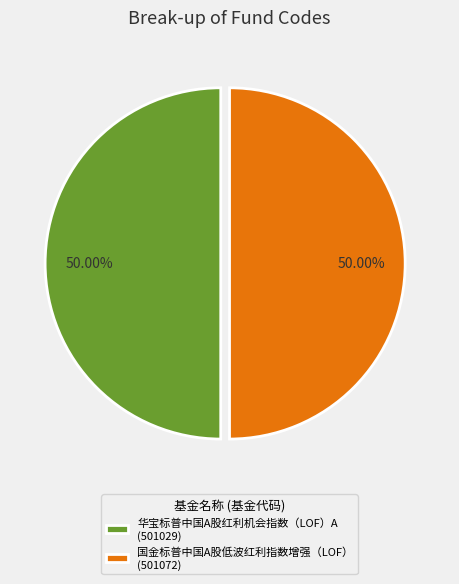

Combined, do 华宝标普中国A股红利机会指数（LOF）A (501029) and 国金标普中国A股低波红利指数增强（LOF） (501072) account for over 50%?

Yes